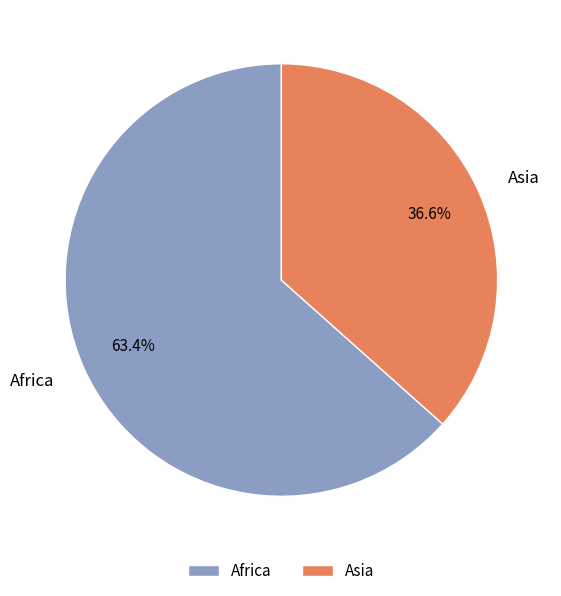

Combined, do Asia and Africa account for over 50%?

Yes